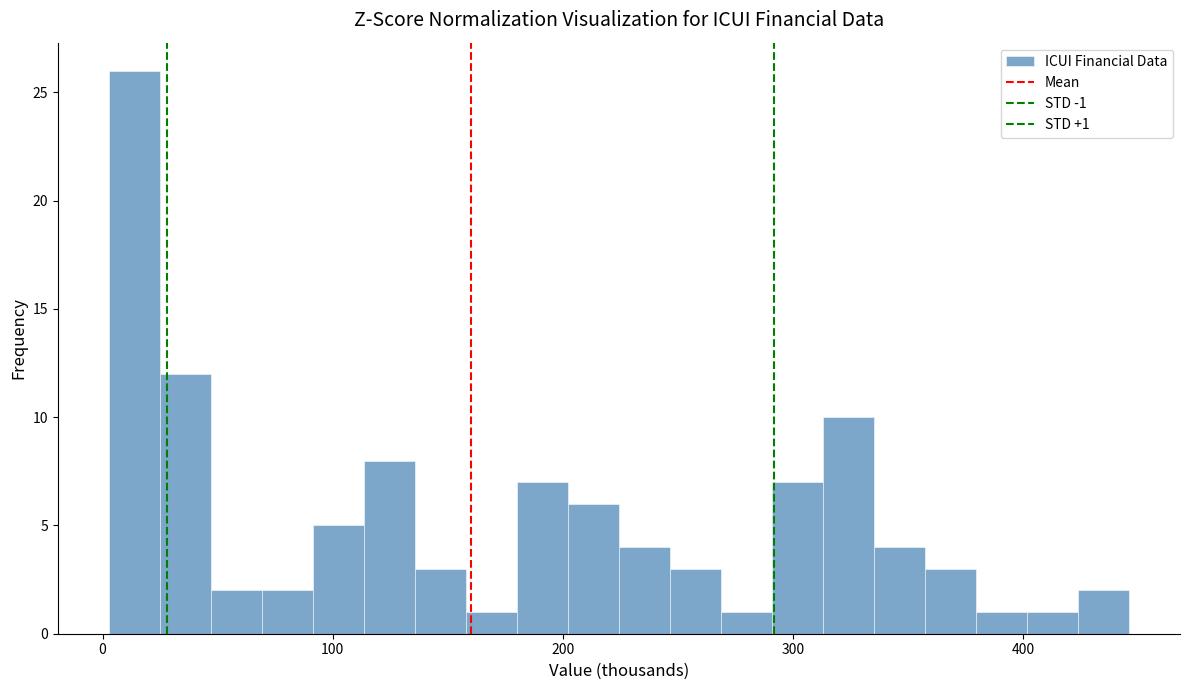

Read against the x-axis, roughly where is the centre of the tallest bar?

10